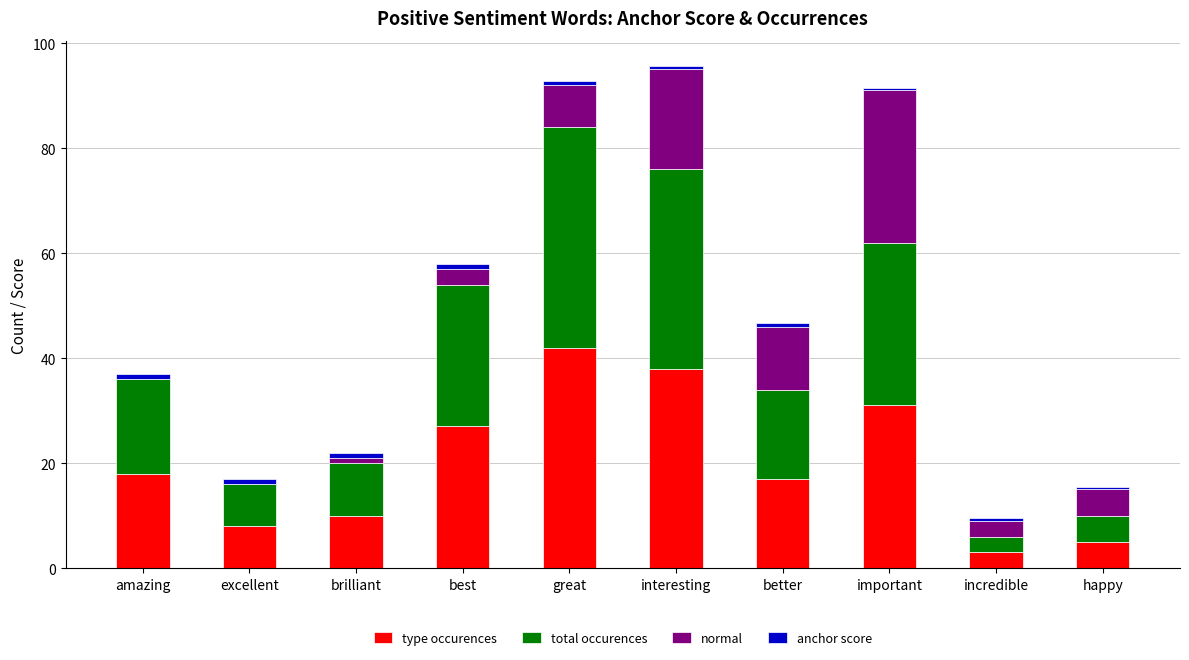

What is the sum of all type occurences values?

199.0